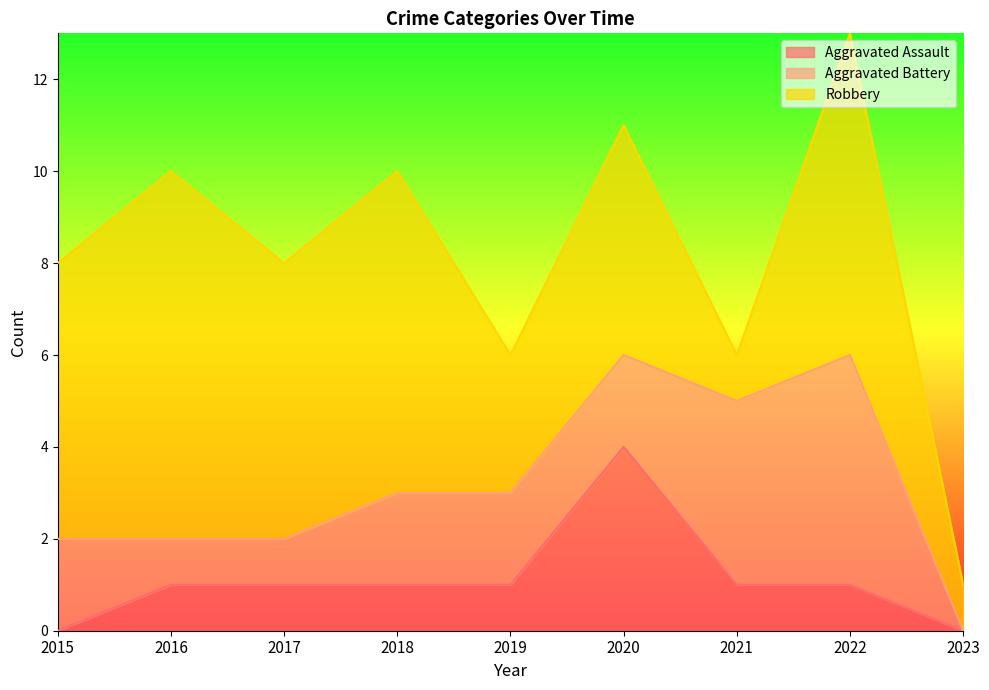

What is the value of the Robbery point at the 6th from the left?

5